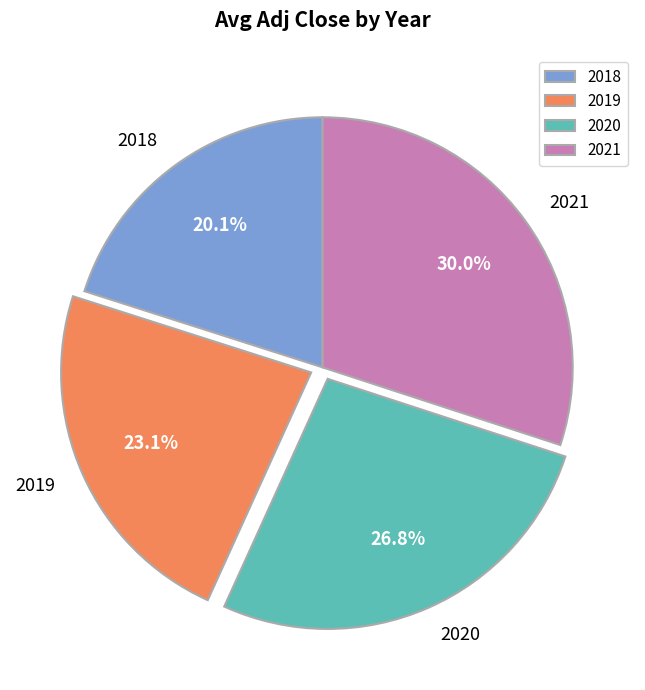

What is the smallest slice in the pie chart?

2018